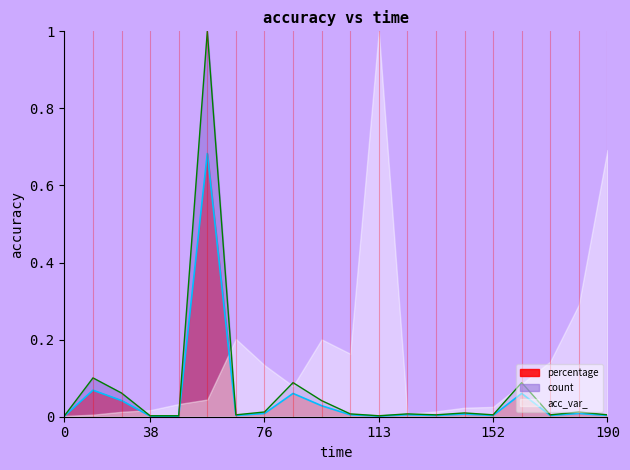

Which series has the largest total across all categories?

acc_var_